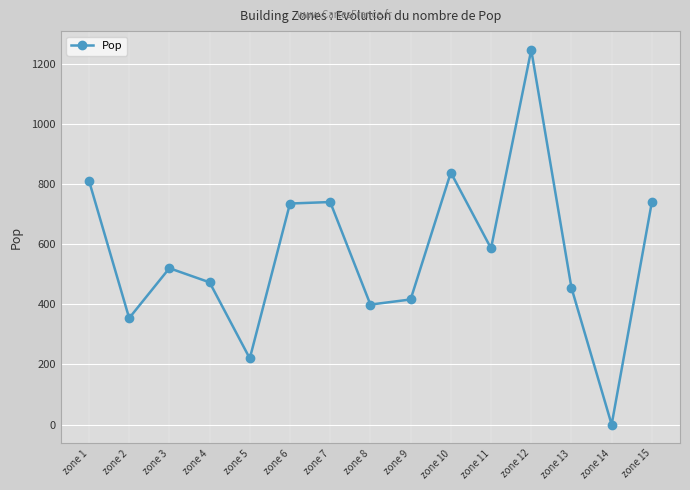

What is the change in value from zone 3 to zone 7?

+220